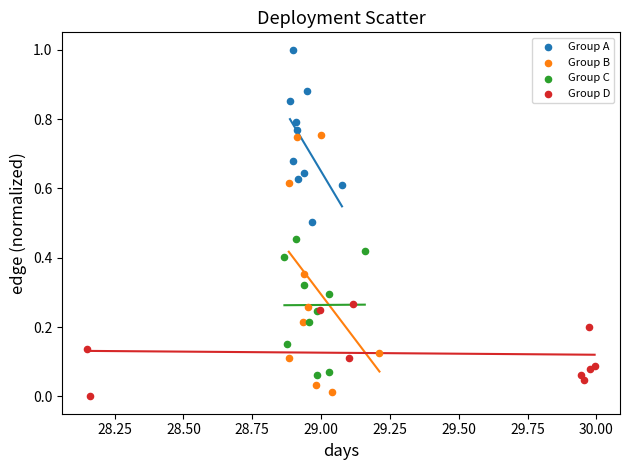

Which series has the widest spread of Y values?

Group B